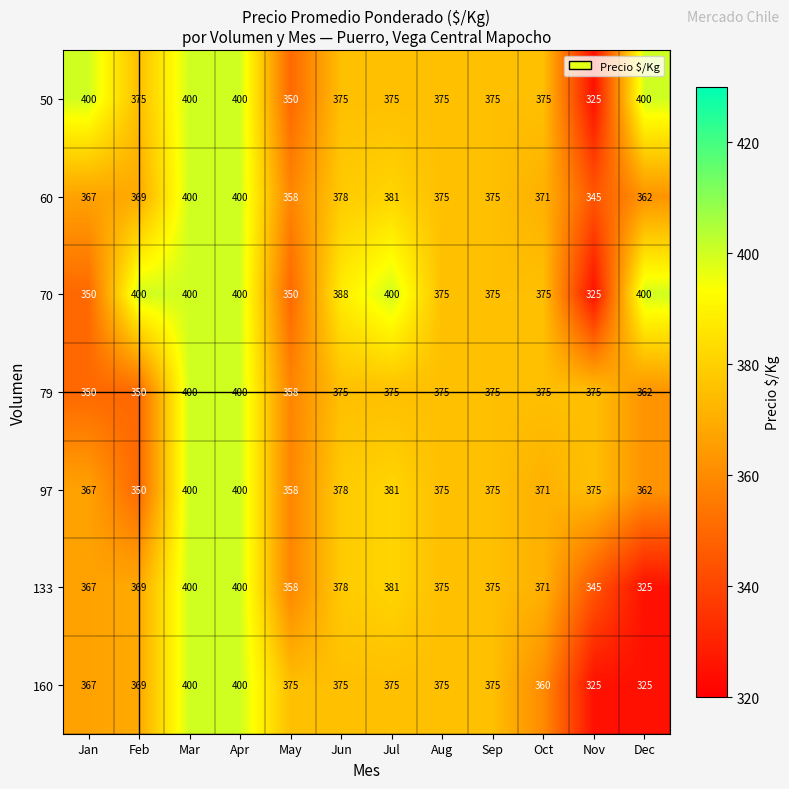

The value of 133 at Jan is 543. True or false?

False